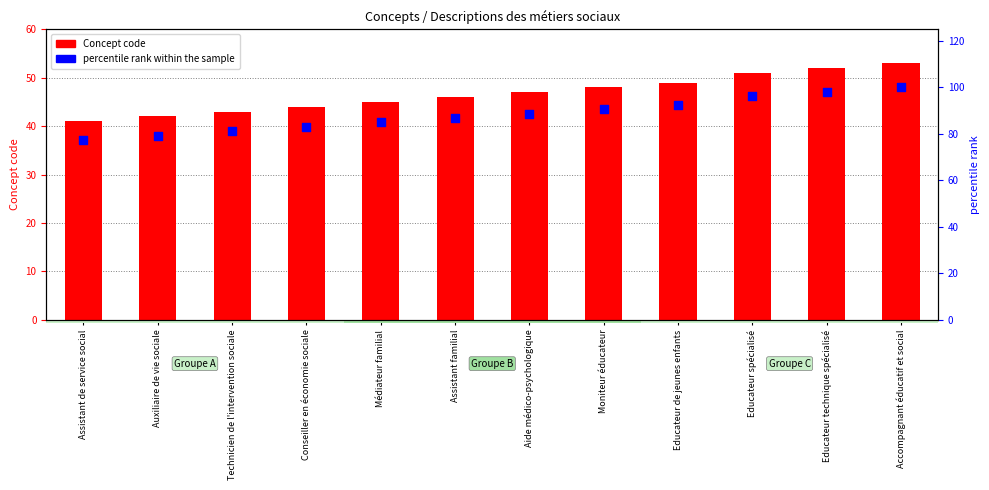

Which series contains the lowest Y value?

Concept code